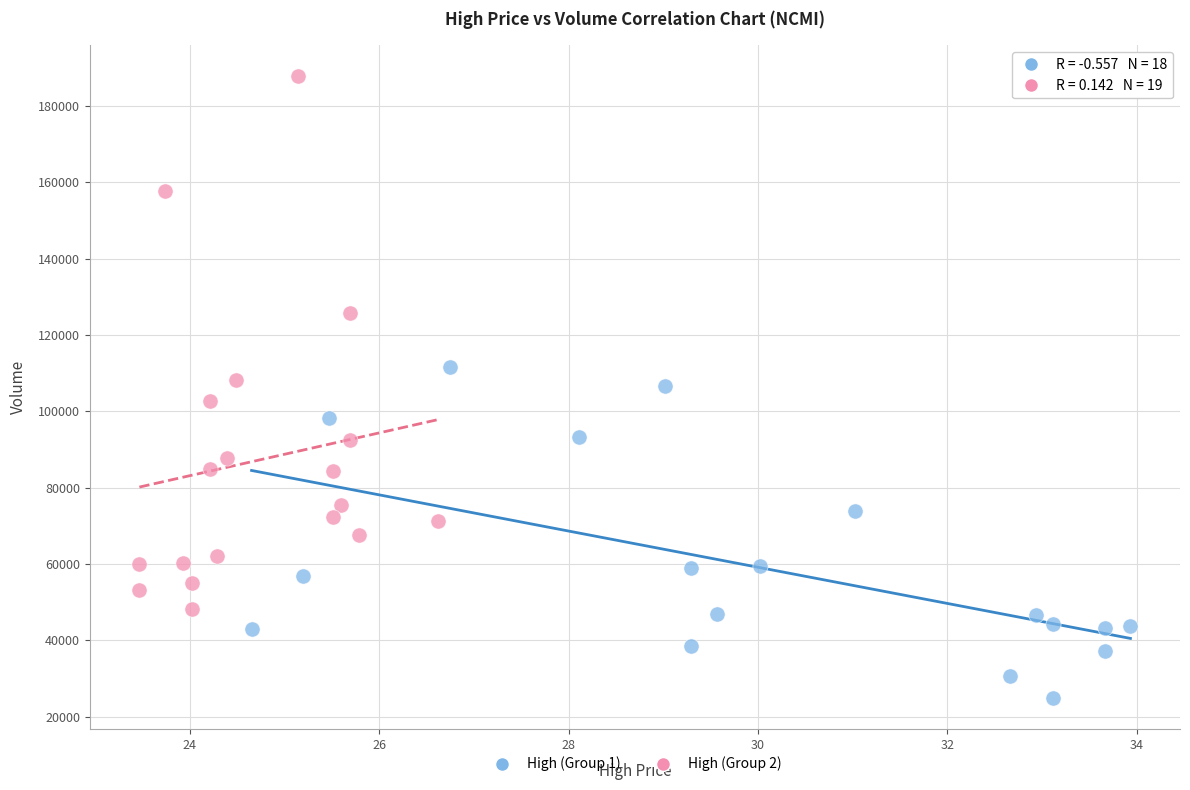

What are all the series names shown in the legend?

High (Group 1), High (Group 2)